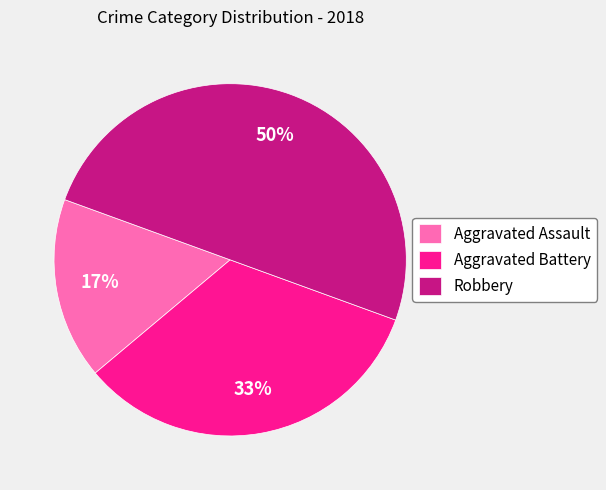

What is the ratio of the value at Aggravated Assault to the value at Aggravated Battery?

0.5